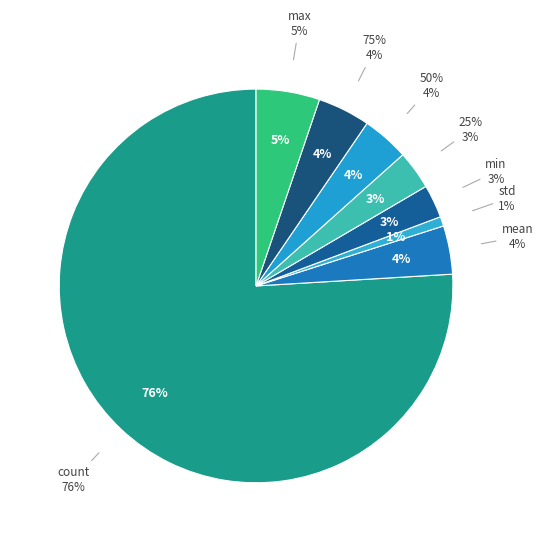

What is the ratio of the value at max to the value at std?

6.7